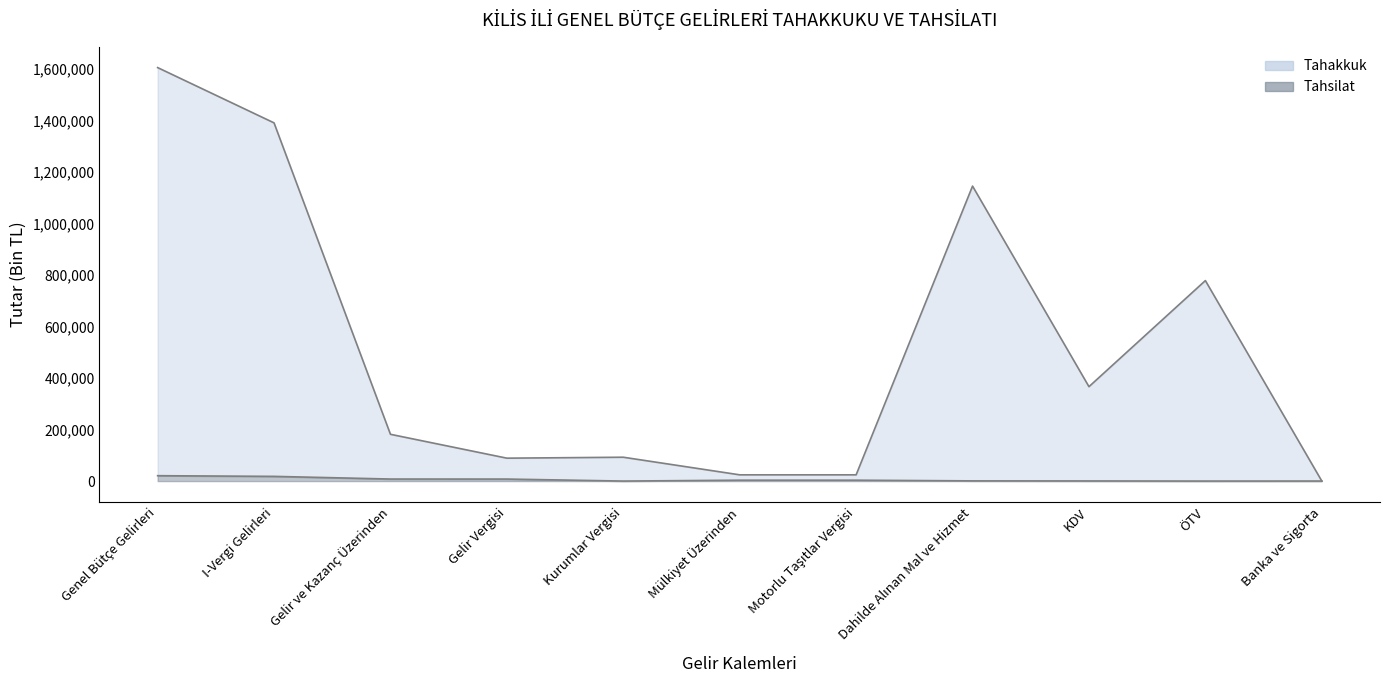

At which label is Tahakkuk closest to 803249?

ÖTV